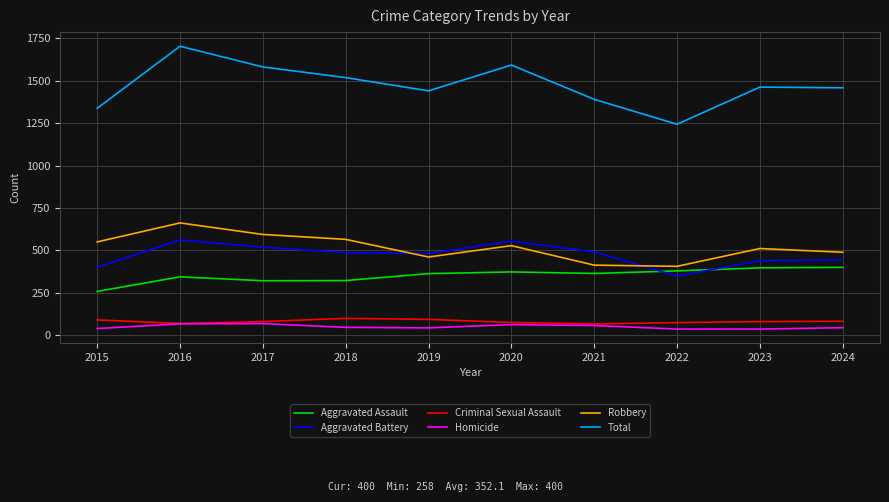

Which series changed the most between 2017 and 2024?

Total